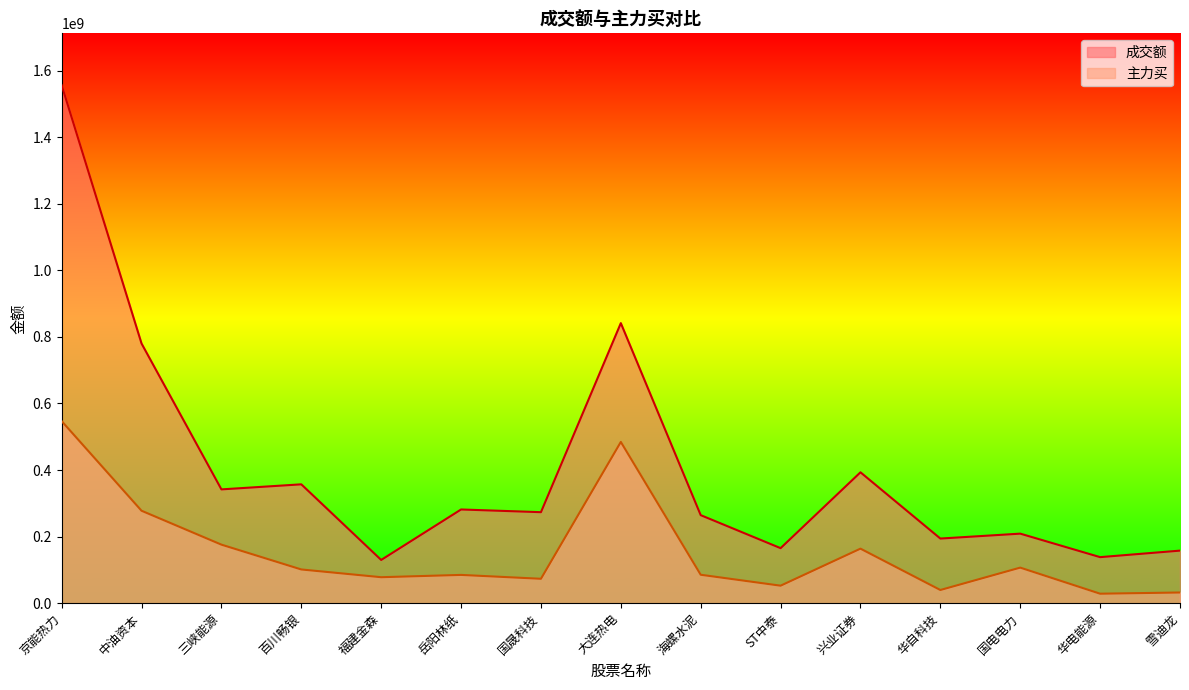

What is the maximum value for 成交额?

1556236174